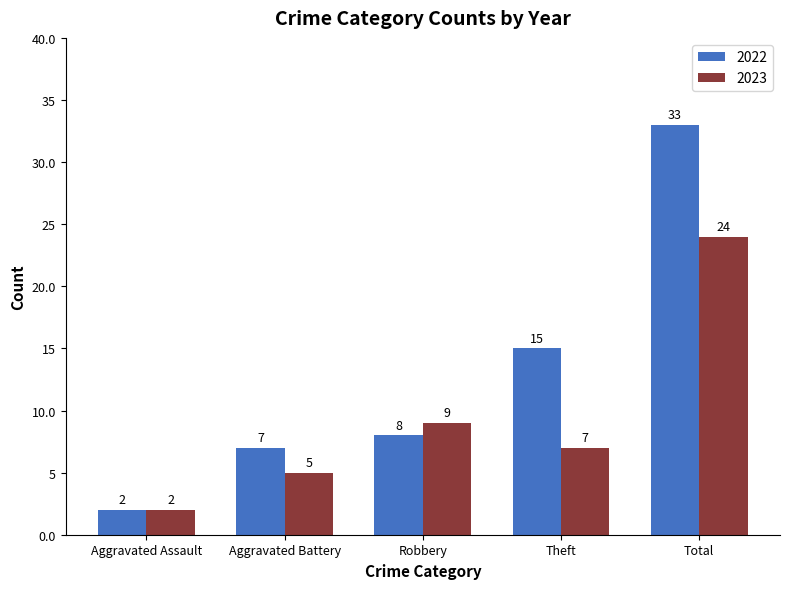

Which series has the widest spread of values?

2022